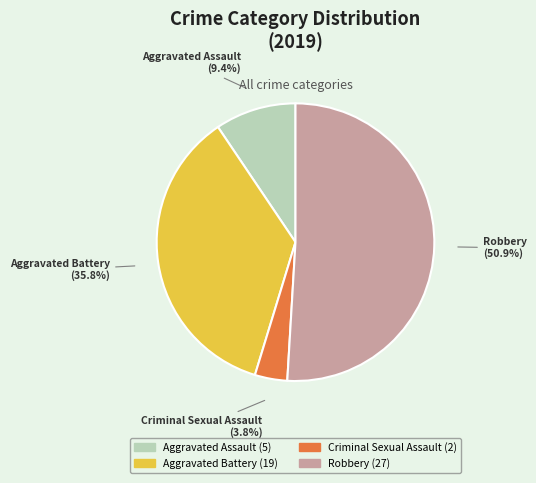

True or false: Aggravated Assault accounts for 9% of the total.

True